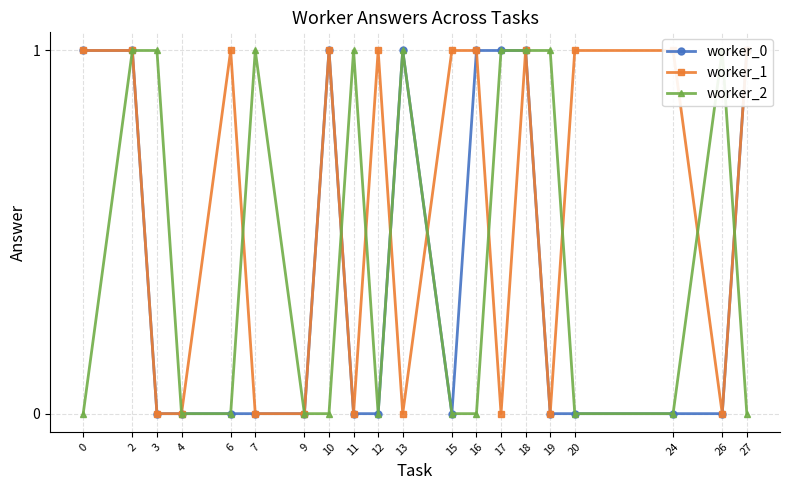

What is the value of the worker_1 point at the 1st from the left?

1